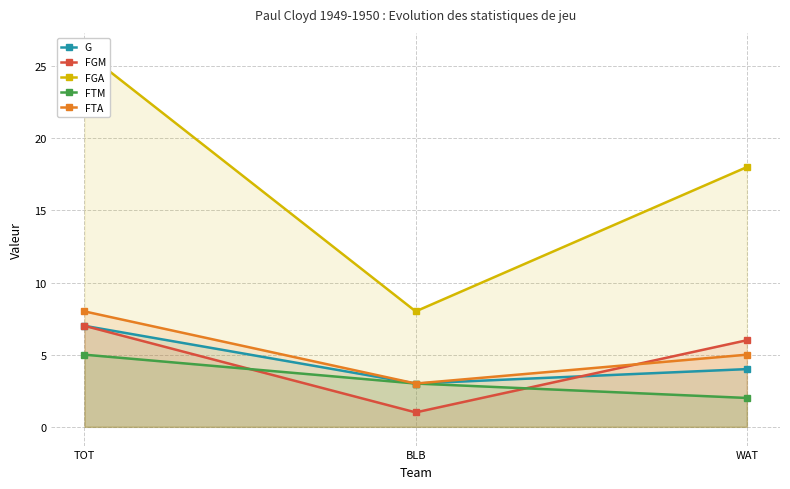

List the series in order of their peak value, lowest first.

FTM, G, FGM, FTA, FGA